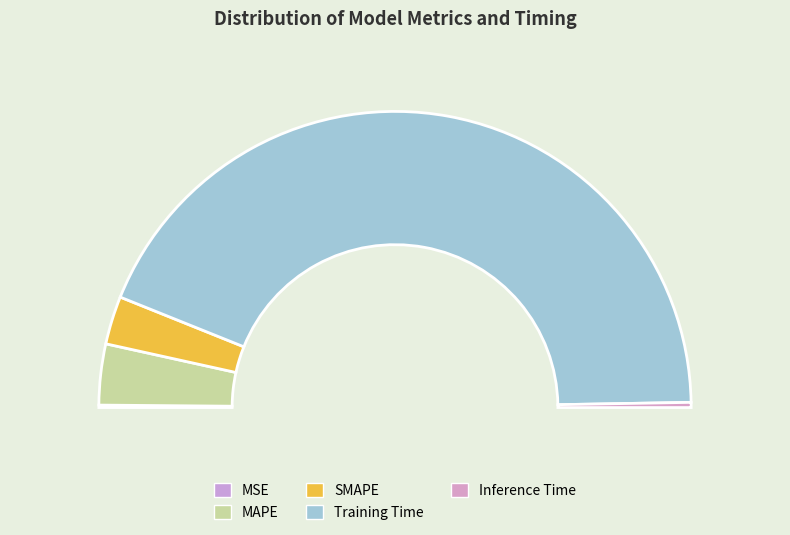

The MAPE slice represents 20% of the pie. True or false?

False